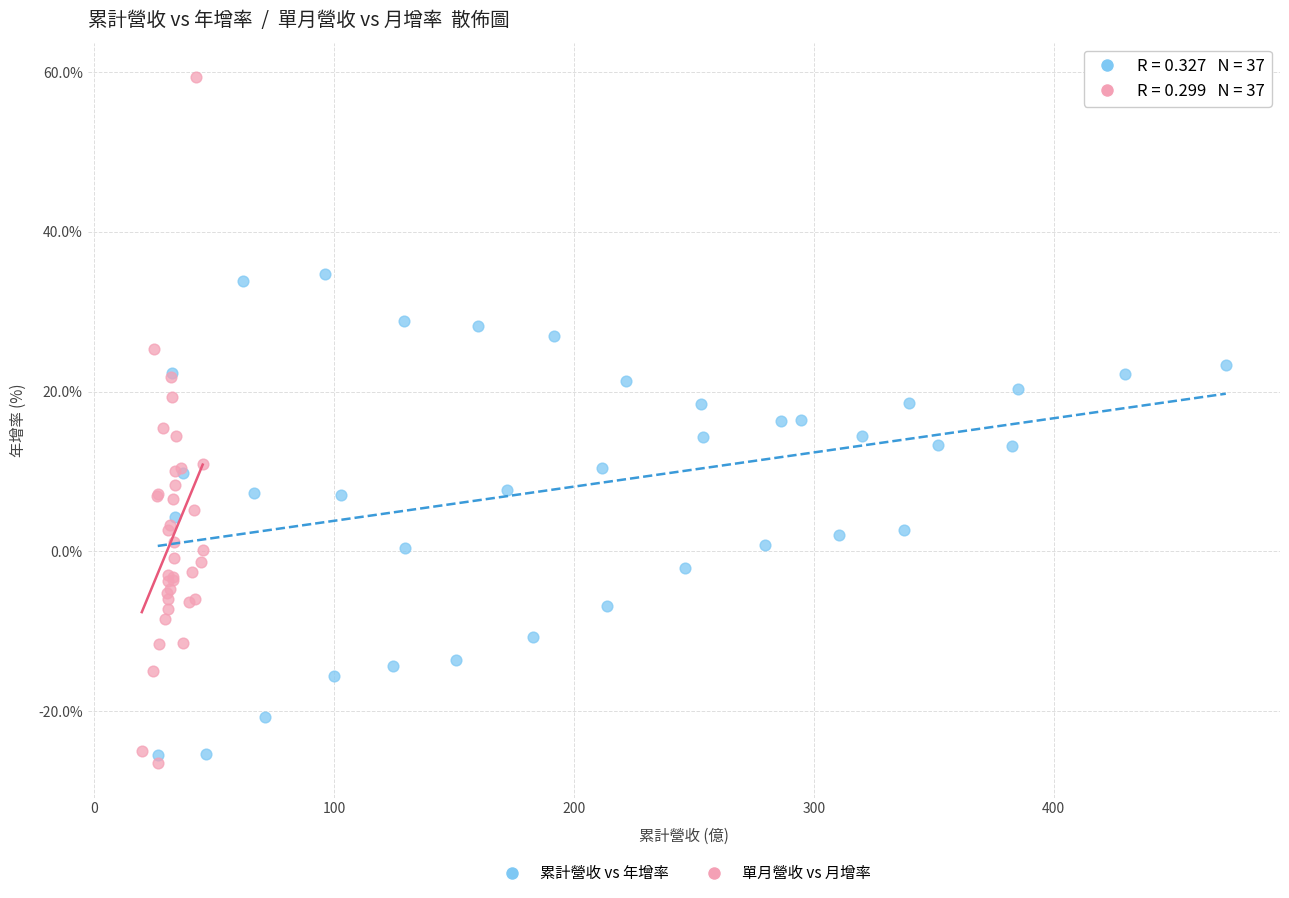

Which series has the largest Y range (max minus min)?

單月營收 vs 月增率